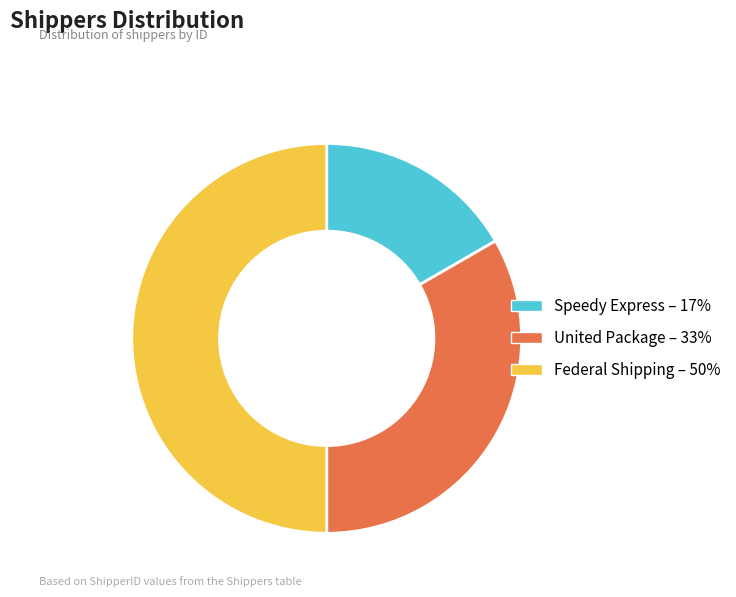

True or false: Speedy Express accounts for 17% of the total.

True